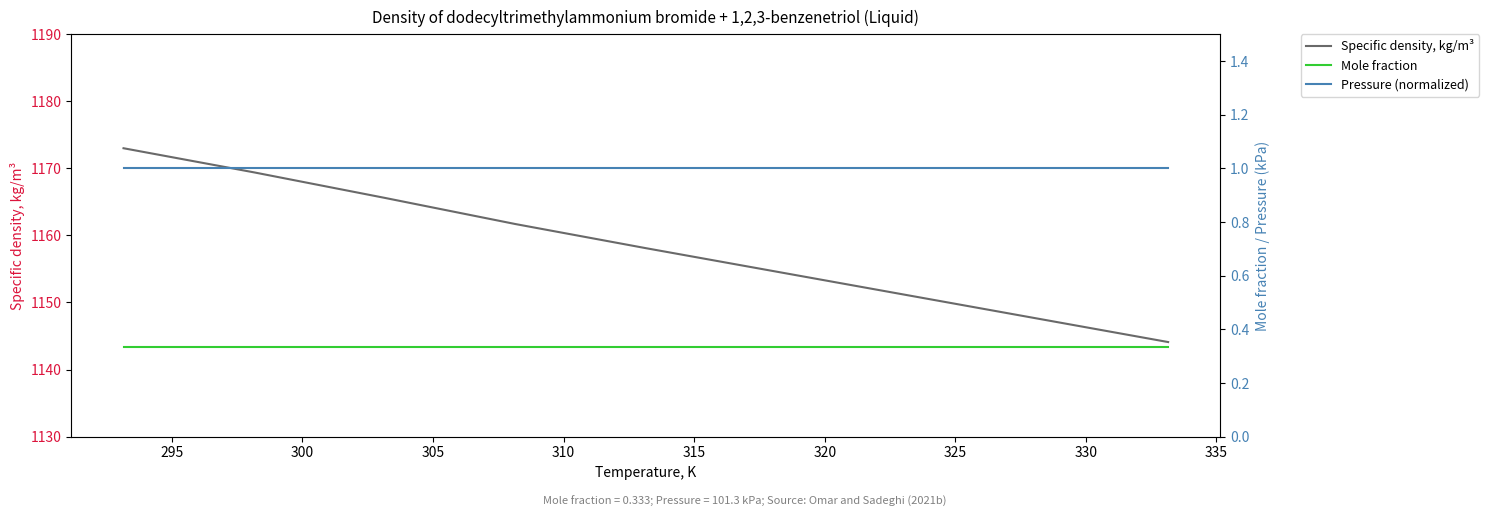

What is the sum of all Pressure (normalized) values?

9.0